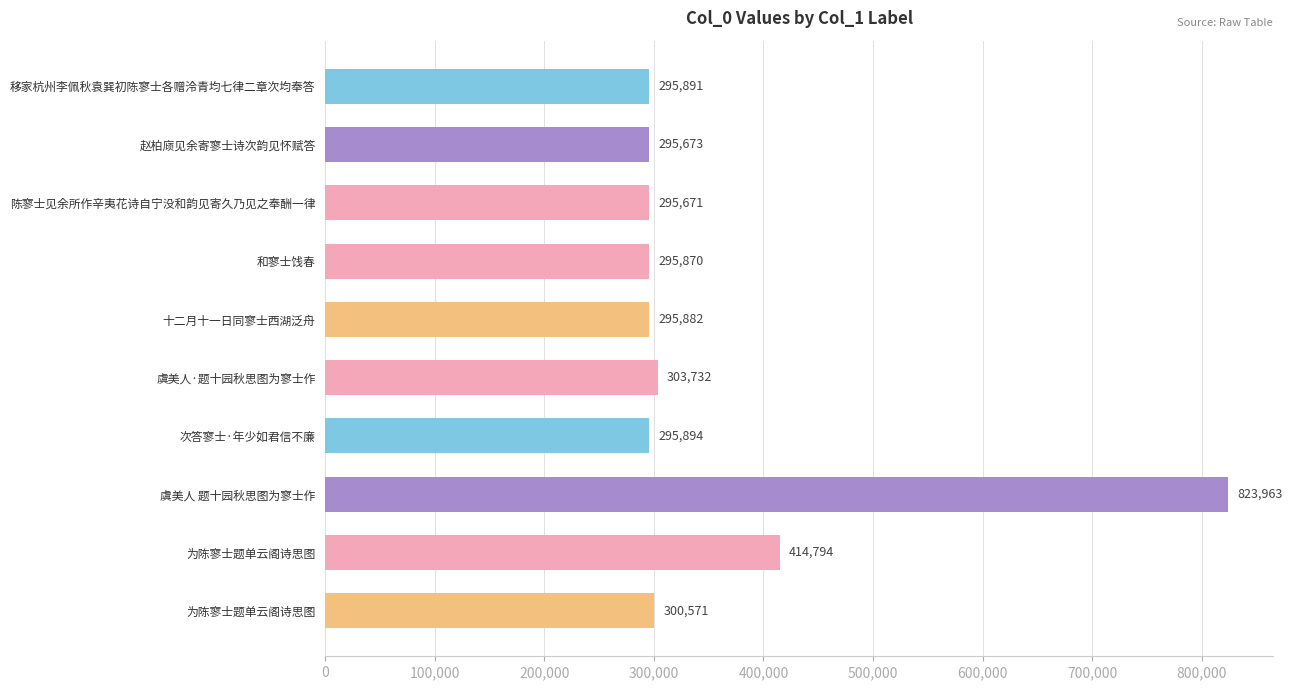

Does the chart contain any negative values?

No